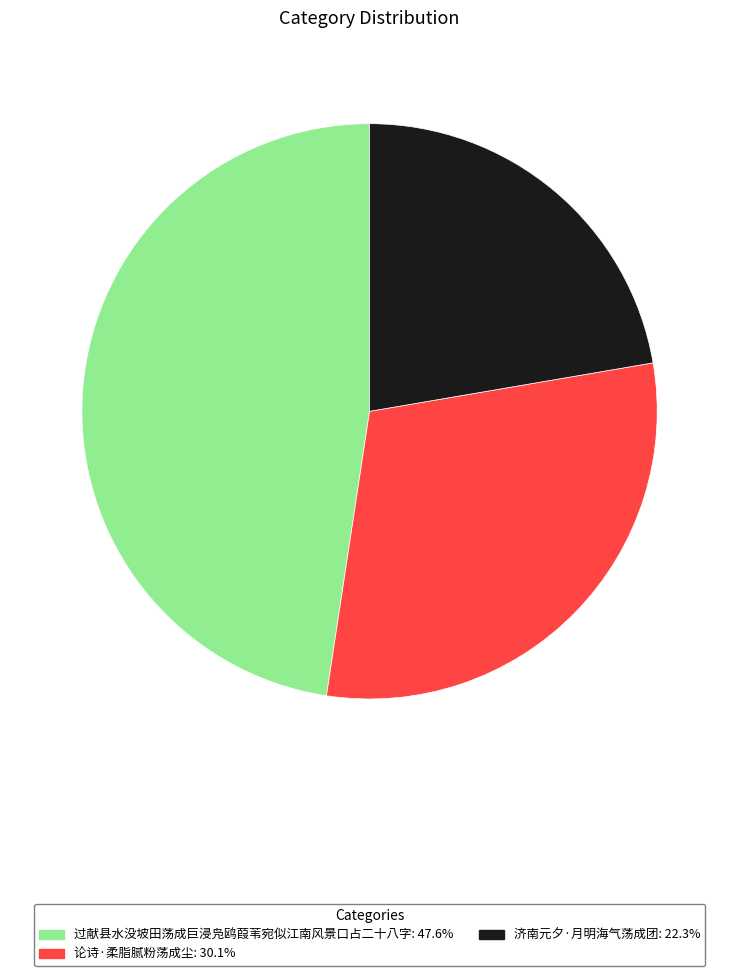

What is the ratio of the value at 济南元夕·月明海气荡成团: 22.3% to the value at 过献县水没坡田荡成巨浸凫鸥葭苇宛似江南风景口占二十八字: 47.6%?

0.5